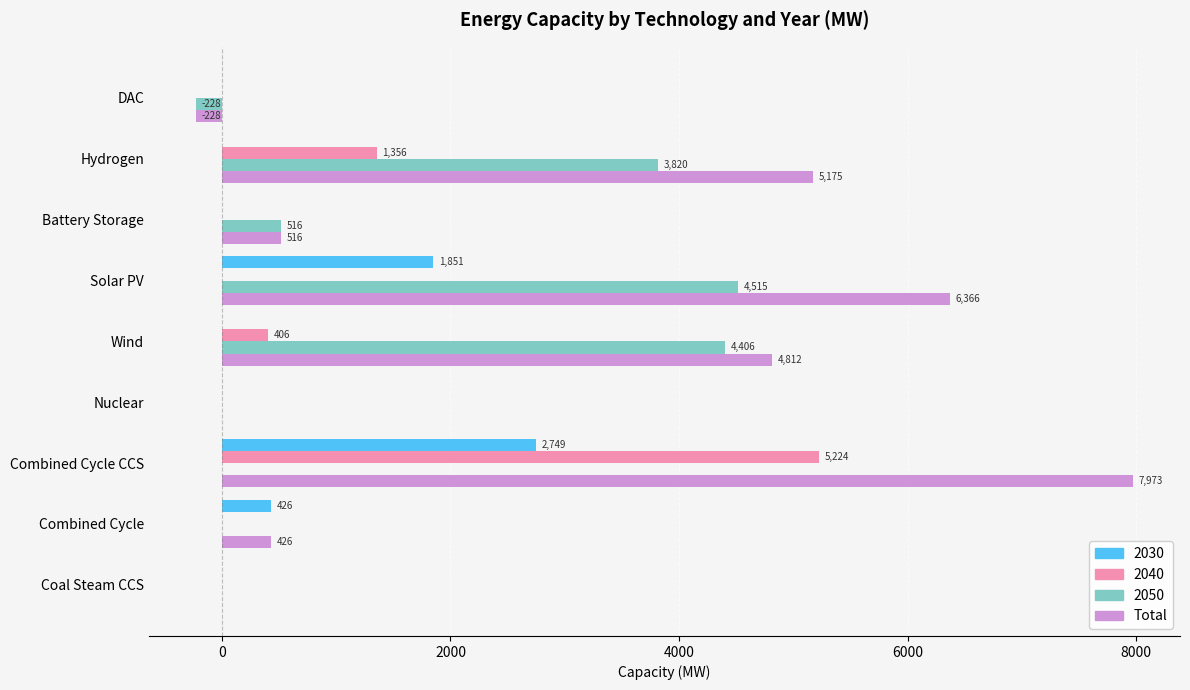

What is the maximum value for Total?

7972.6